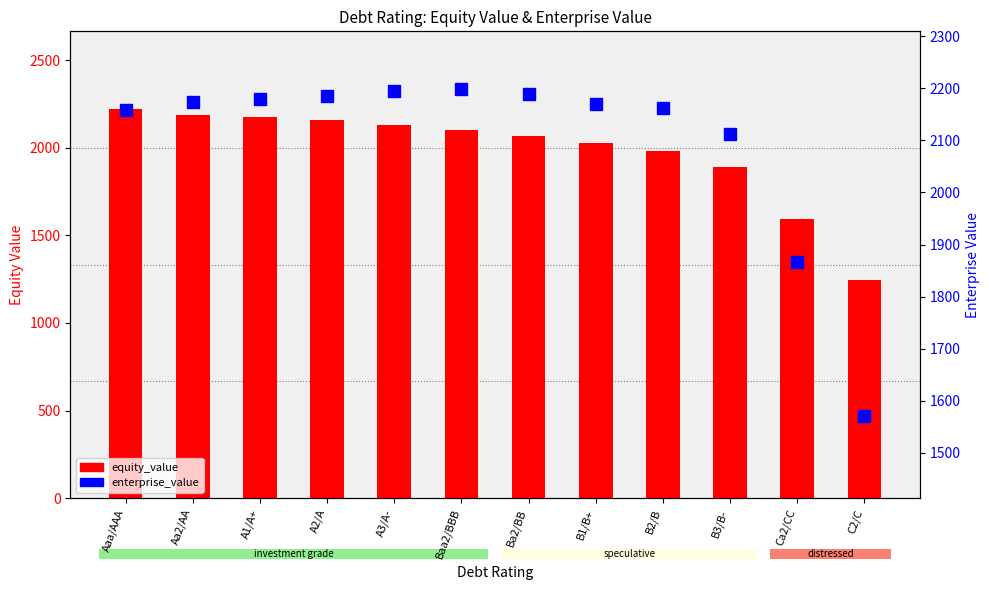

What is the approximate value of equity_value at Baa2/BBB?

2101.2